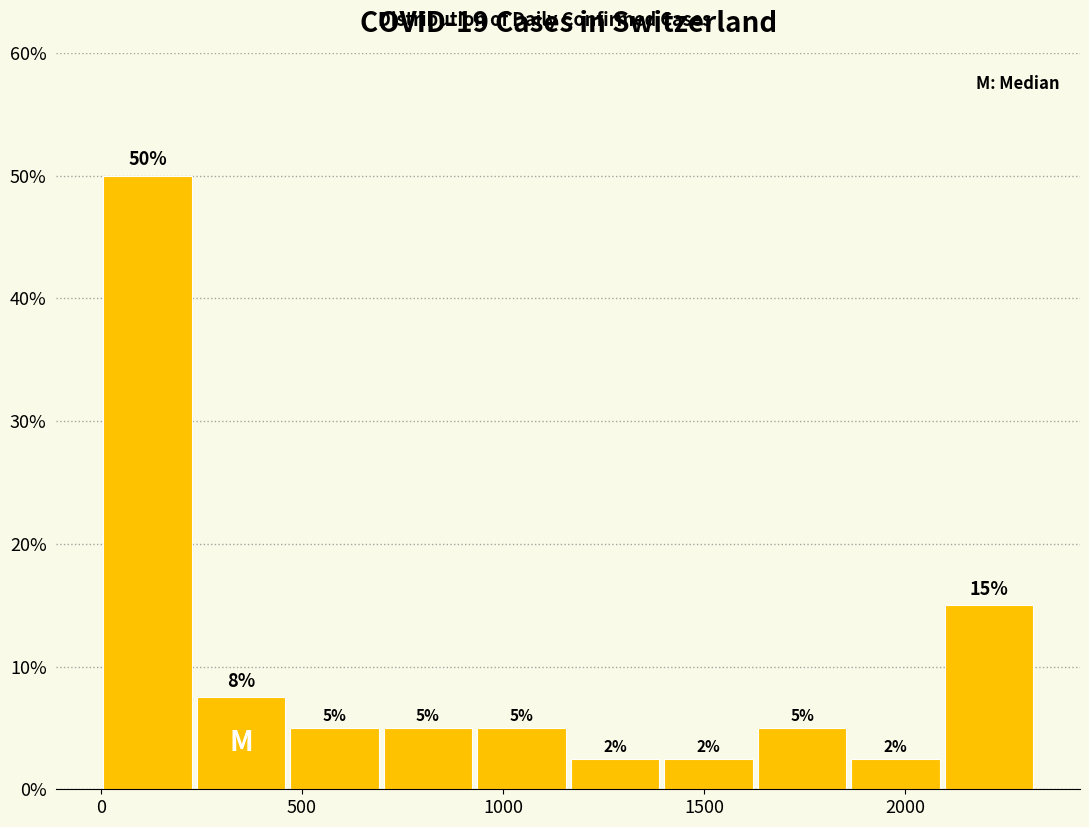

Over which range of the x-axis is the bar tallest?

0 to 250